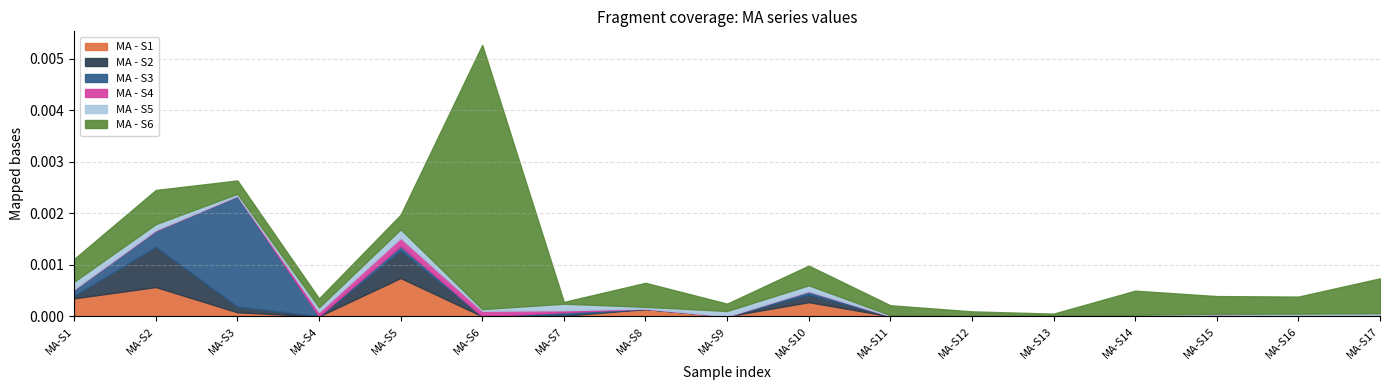

Where do MA - S1 and MA - S3 first cross each other?

MA-S2 and MA-S3